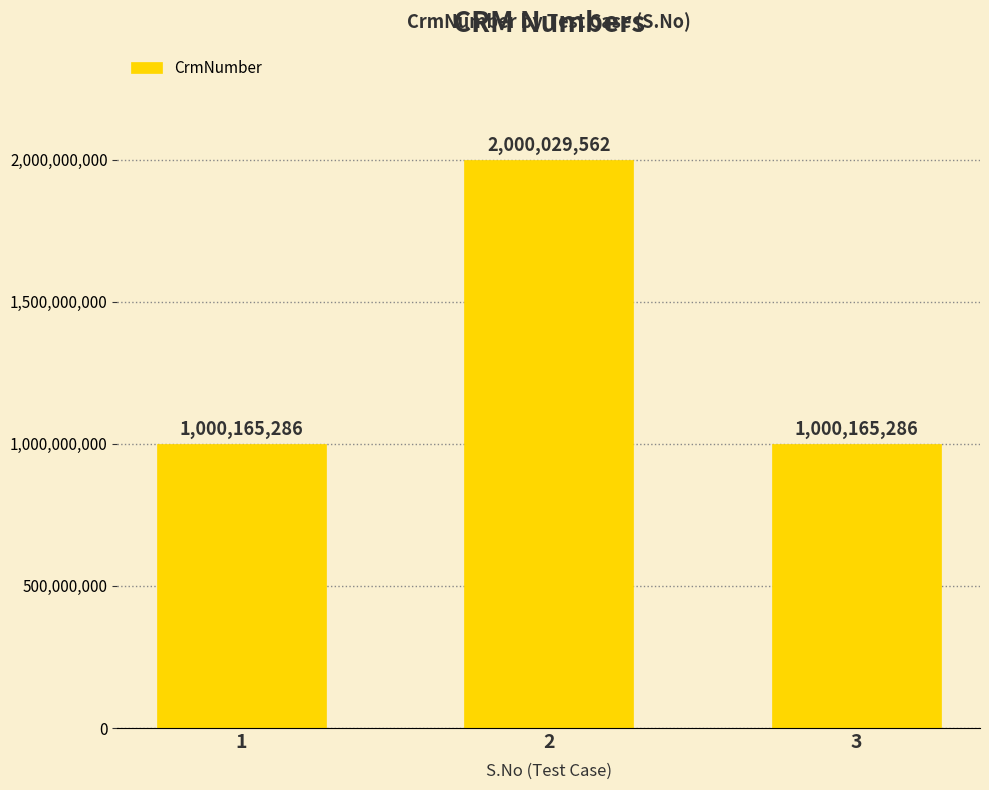

True or false: the data shows 2000029562 at 2.

True